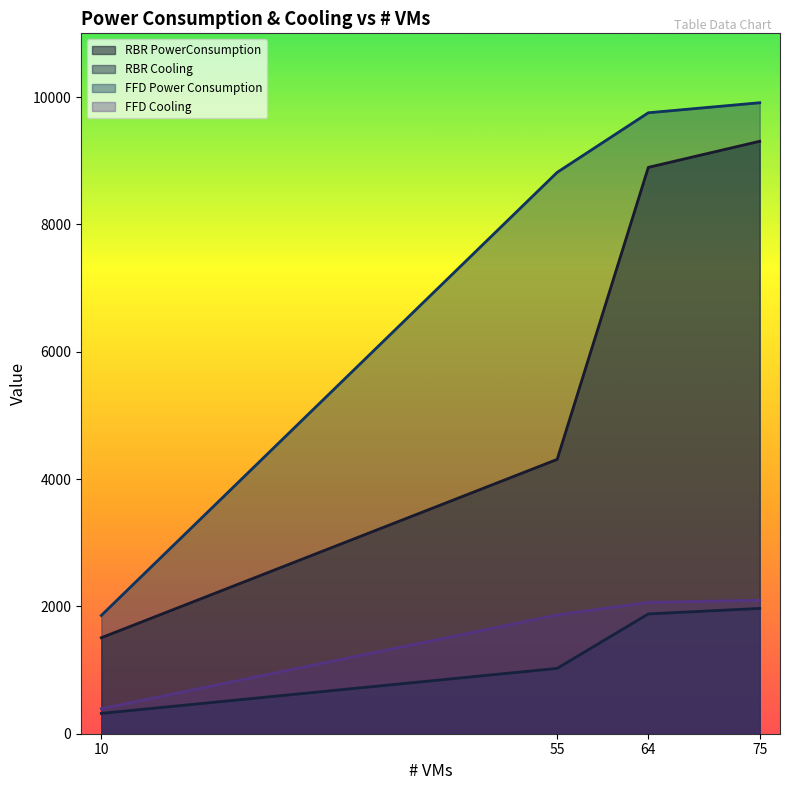

Does the chart display data point markers on the line(s)?

No